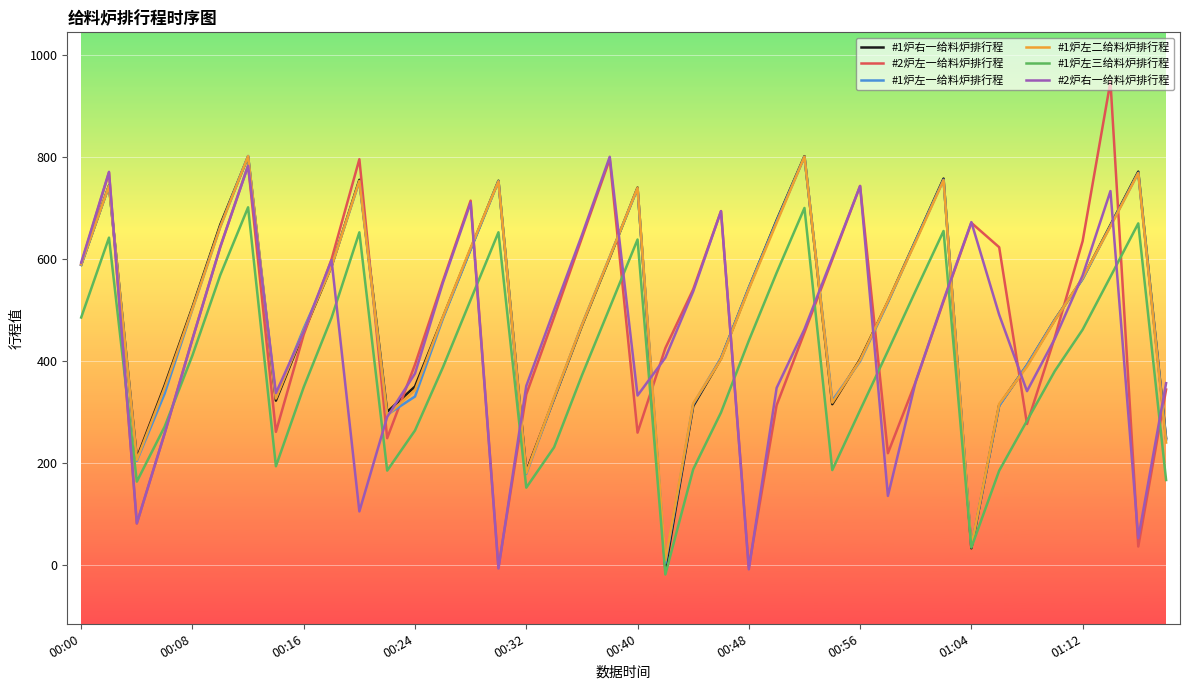

What is the minimum value shown in the chart?

-18.2